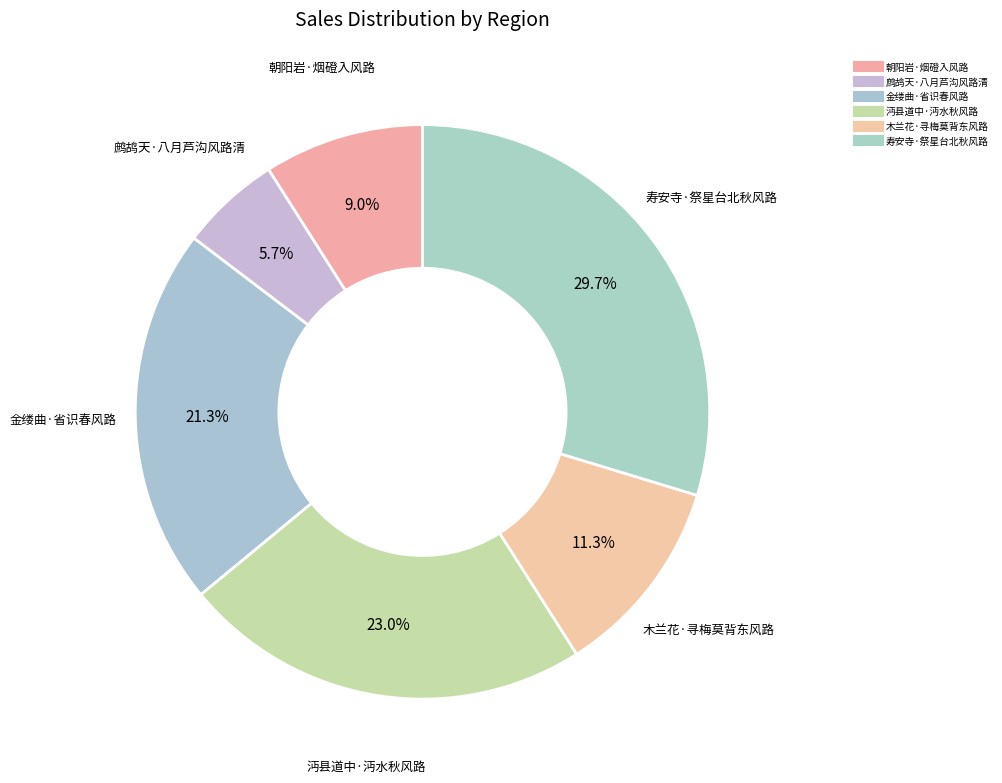

How many segments does this pie chart have?

6